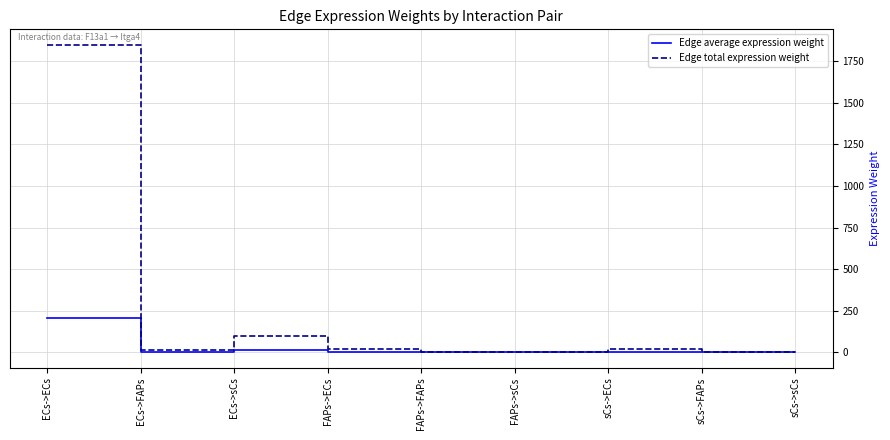

At how many categories does at least one series exceed 976?

1